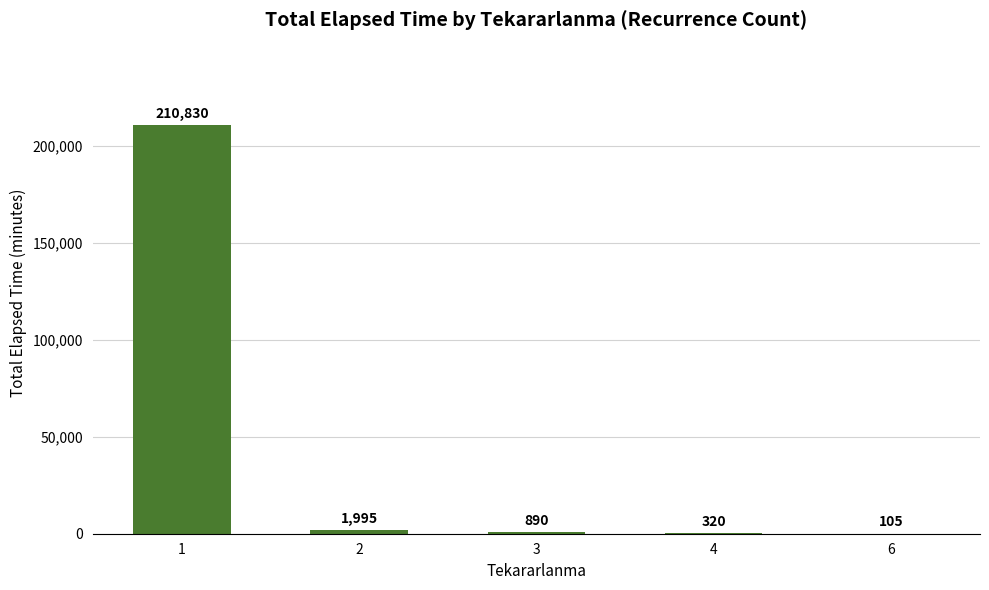

What is the sum of all values?

214140